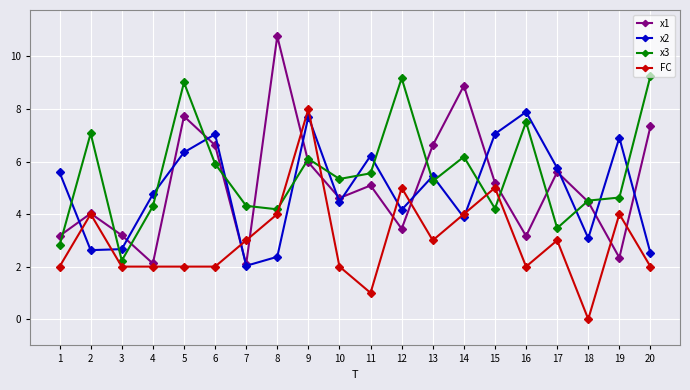

What is the highest value of the FC series?

8.0